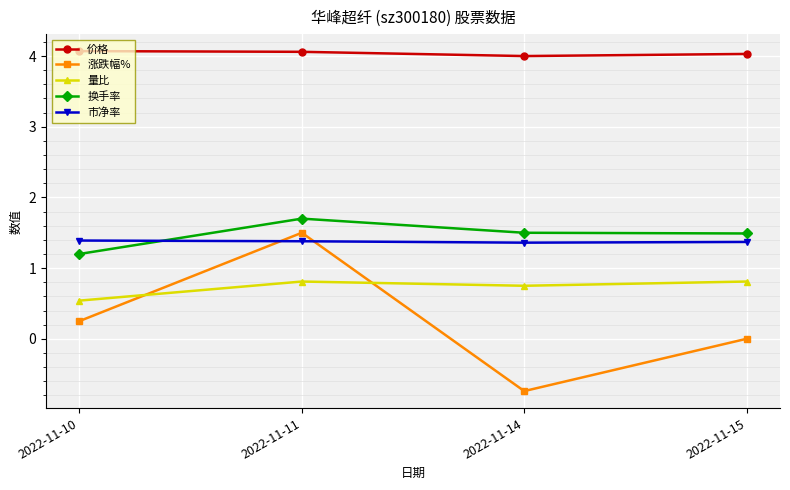

True or false: 价格 and 换手率 intersect in this chart.

False